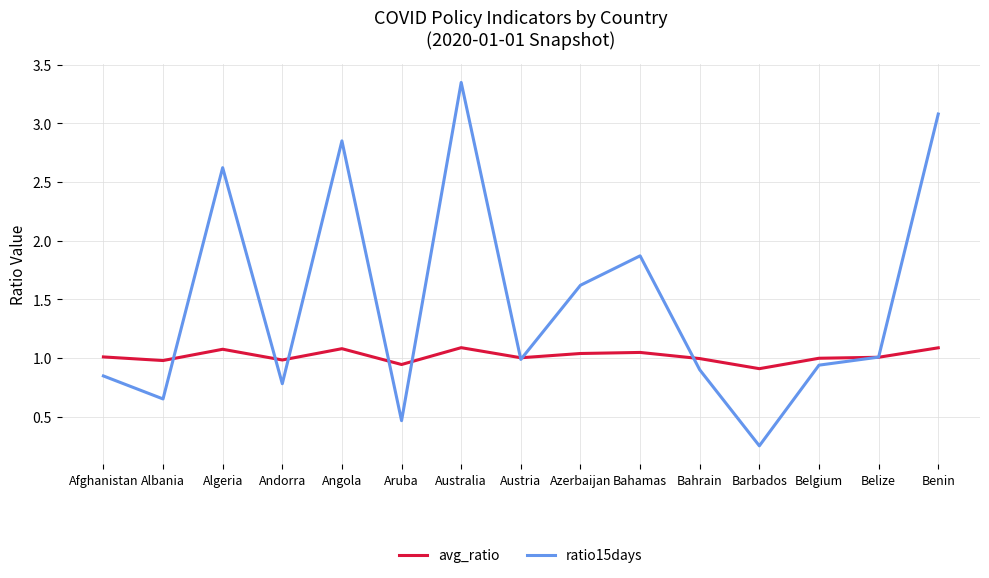

What position from the right is Belize?

2